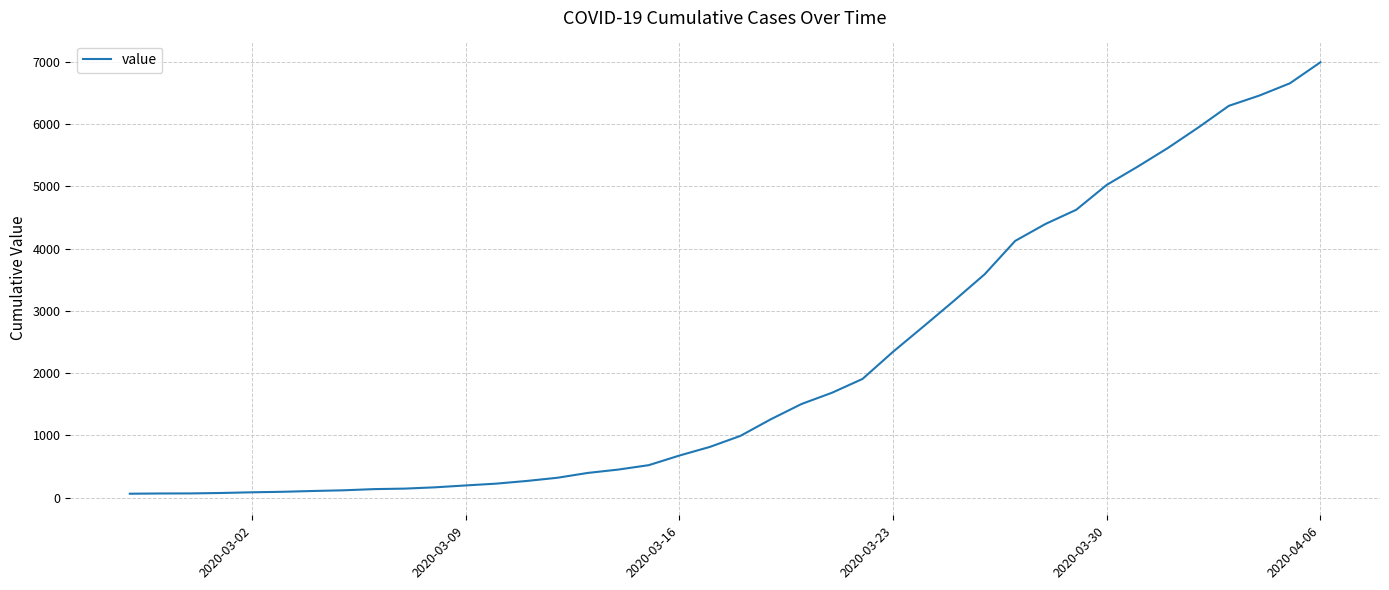

What is the difference between the maximum and minimum values?

6931